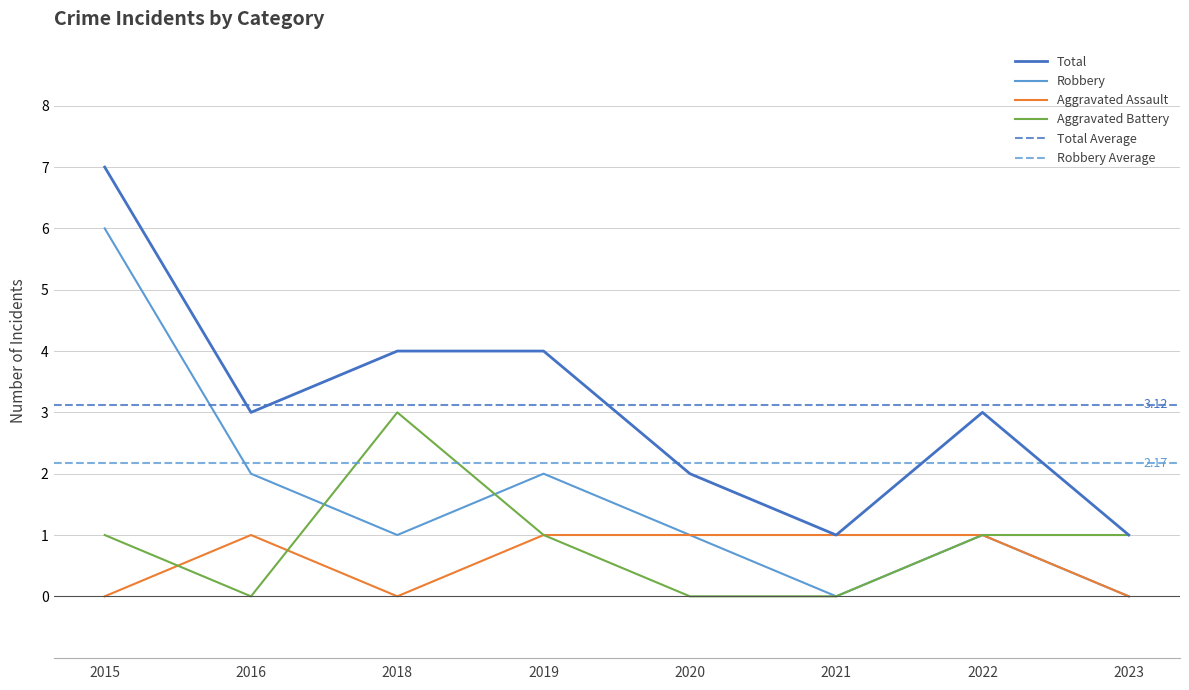

What is the average value of the Robbery series?

2